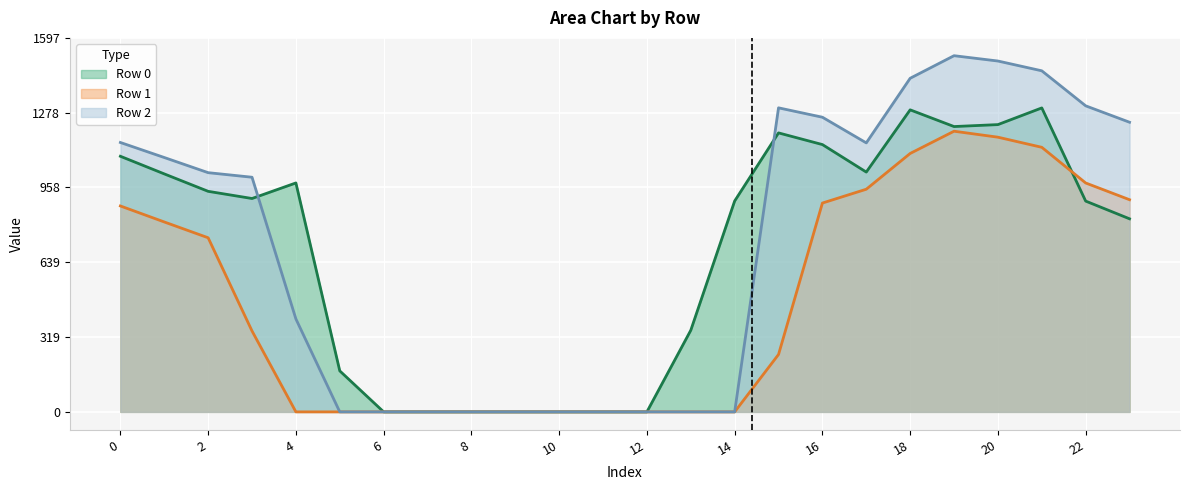

What are all the series names shown in the legend?

Row 0, Row 1, Row 2